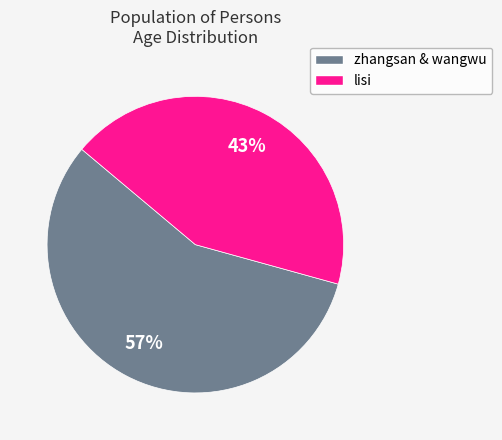

To the nearest percent, what is the difference between the largest and smallest slice percentages?

14%